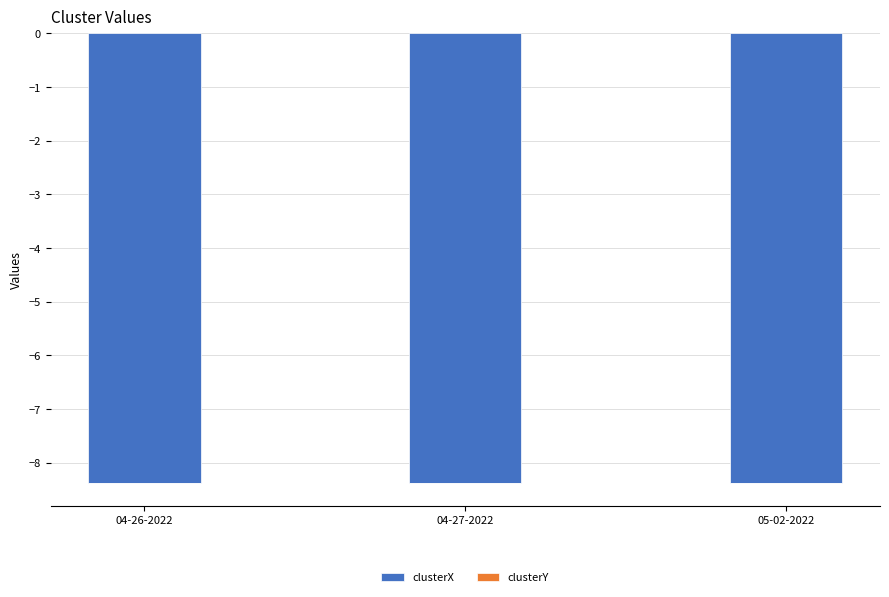

Is the value of clusterY at 05-02-2022 greater than the value of clusterX at 04-26-2022?

Yes